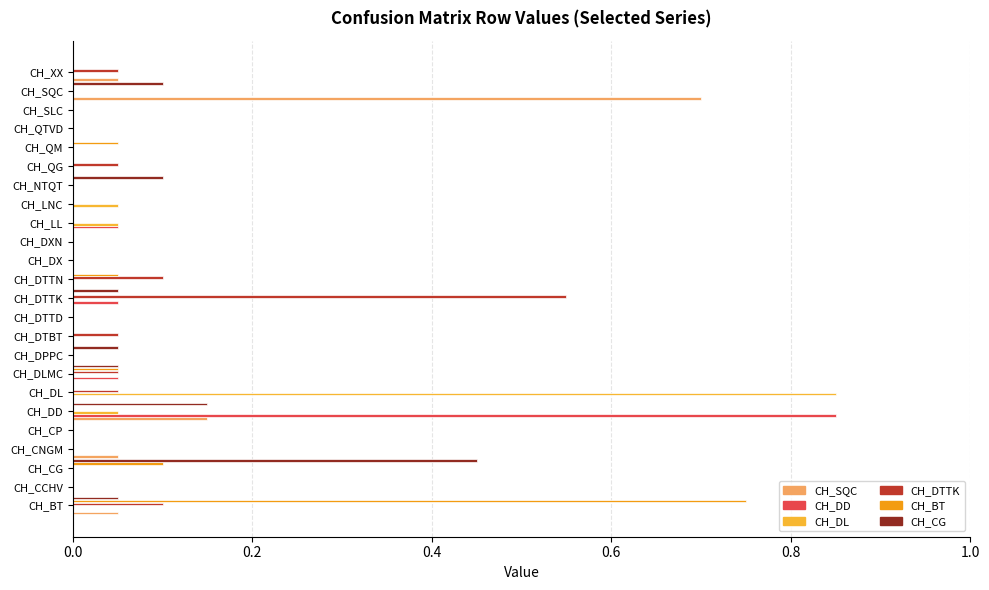

At which category is the sum across all series the highest?

CH_DD